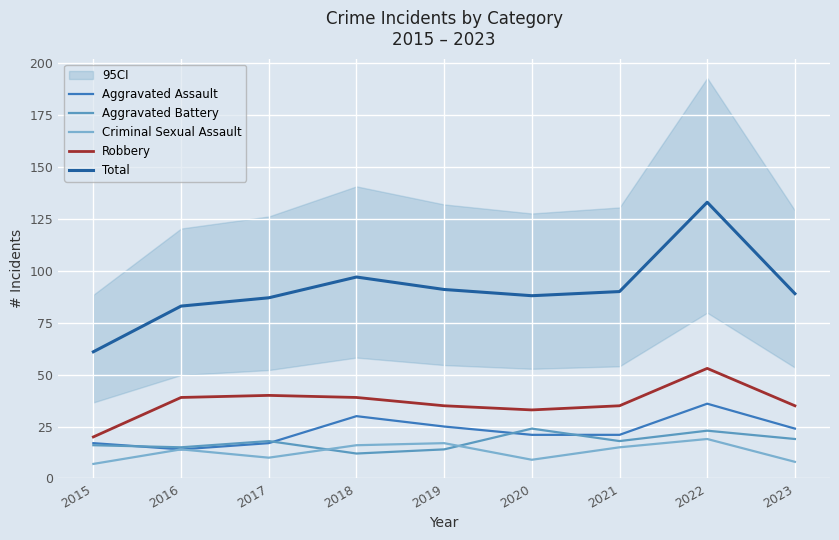

What is the sum of the Total values at 2016 and 2021?

173